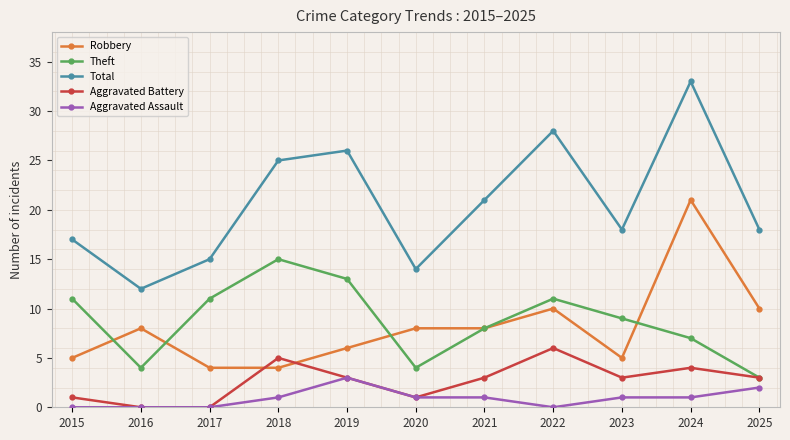

True or false: Aggravated Battery has more than 1 points higher than both neighbors.

True